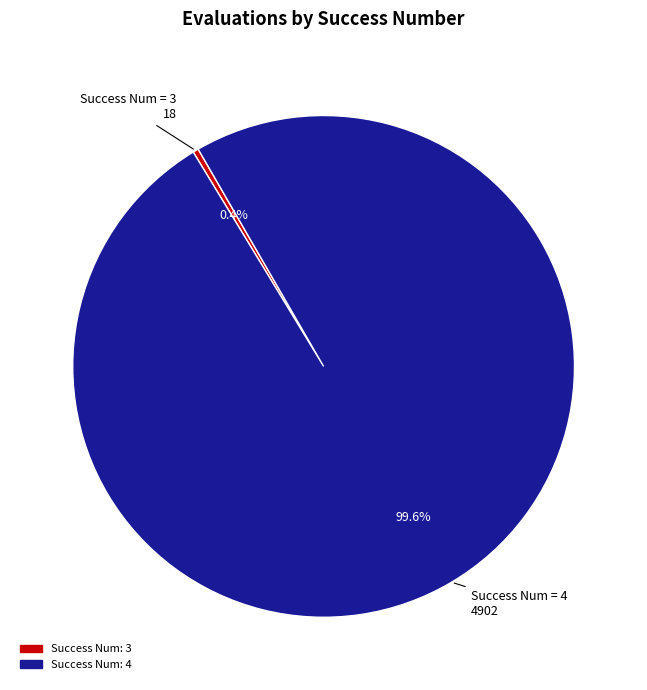

Is there a majority slice in this chart?

Yes